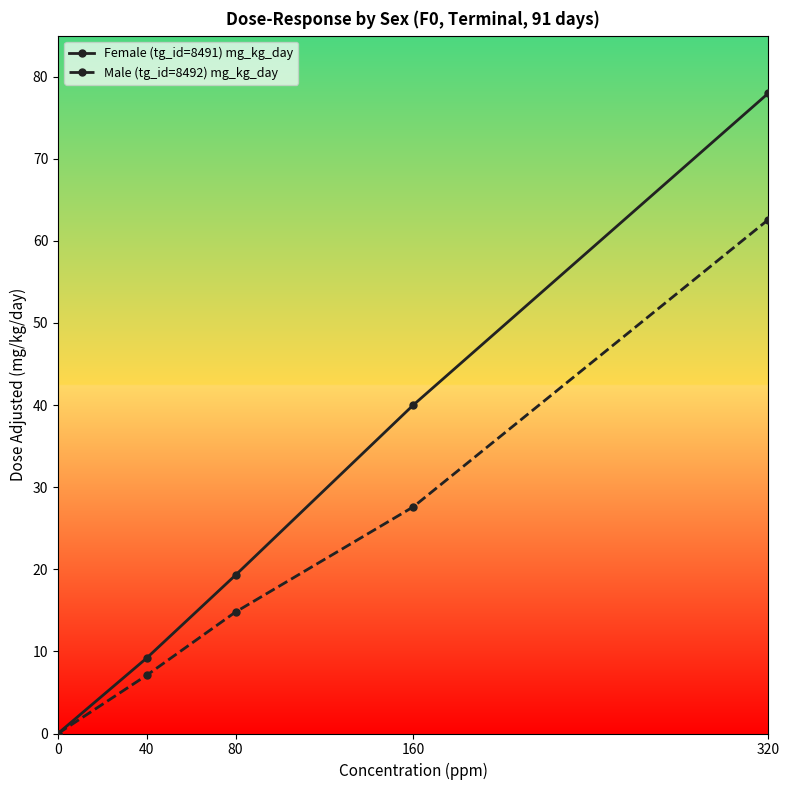

Between 40 and 320, which series saw the biggest shift?

Female (tg_id=8491) mg_kg_day